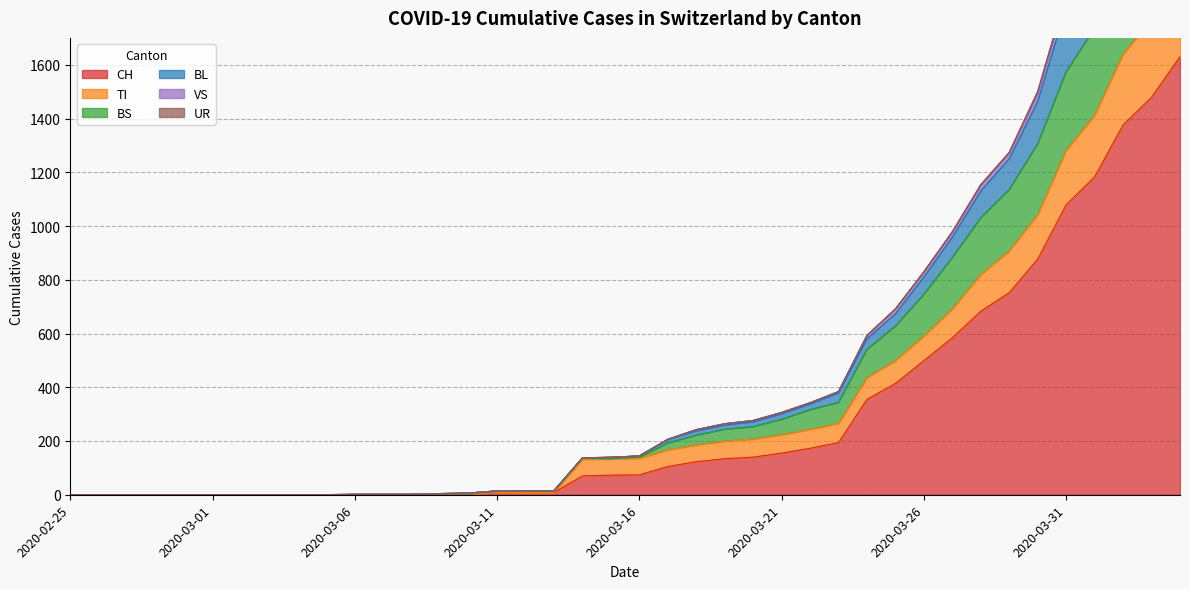

Is it true that VS equals 1854 at 2020-03-31?

True